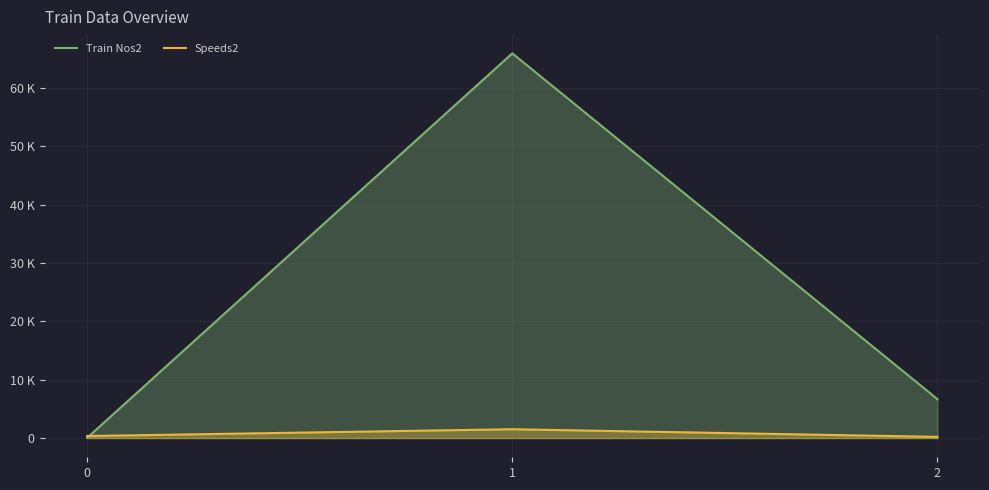

What is the highest value of the Speeds2 series?

1510